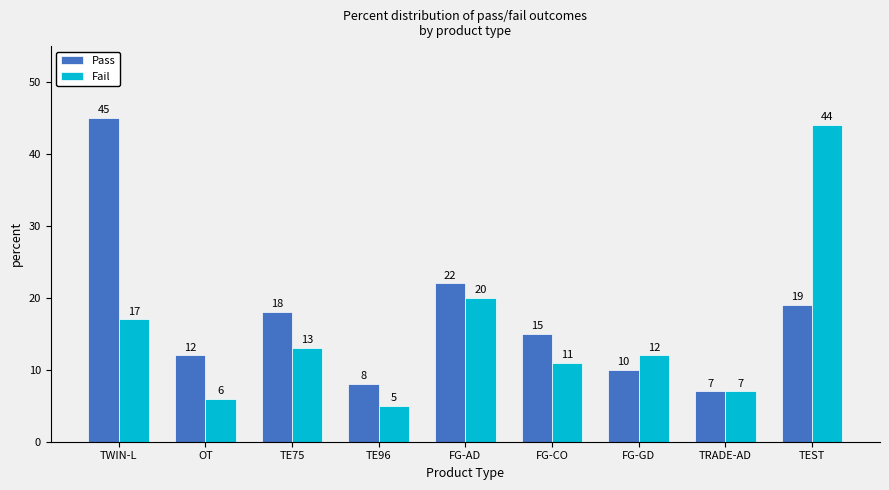

How many groups of bars are there?

9